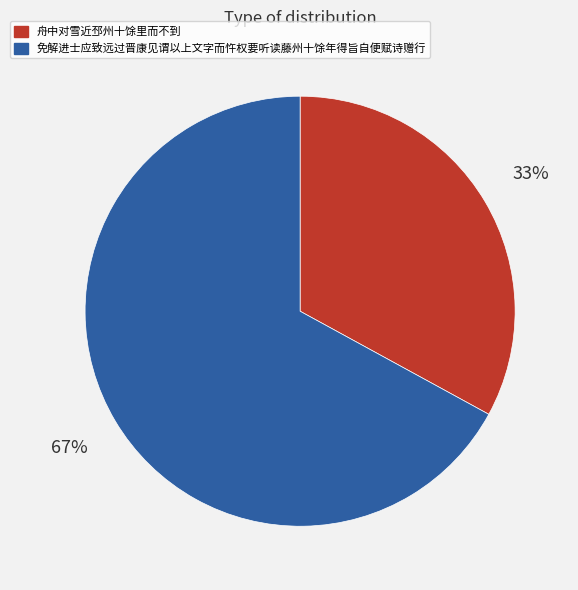

What is the ratio of the value at 免解进士应致远过晋康见谓以上文字而忤权要听读藤州十馀年得旨自便赋诗赠行 to the value at 舟中对雪近邳州十馀里而不到?

2.0